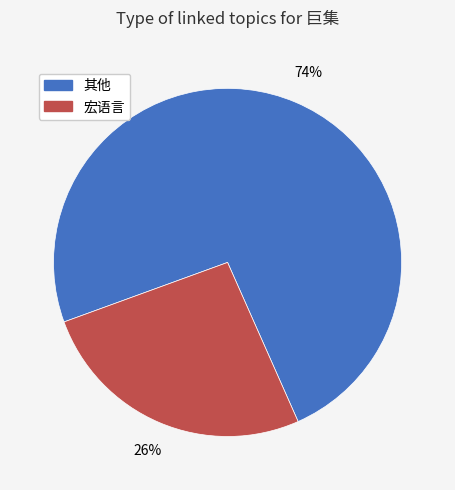

How many slices are in this pie chart?

2